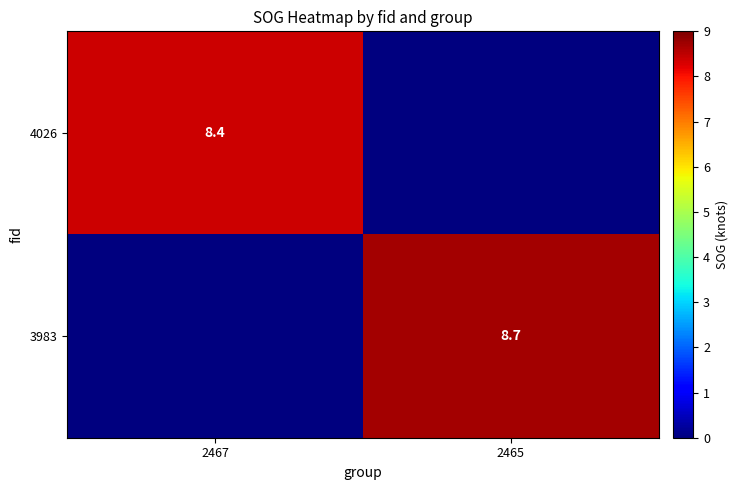

What is the difference between the highest and lowest values at 2465?

8.7